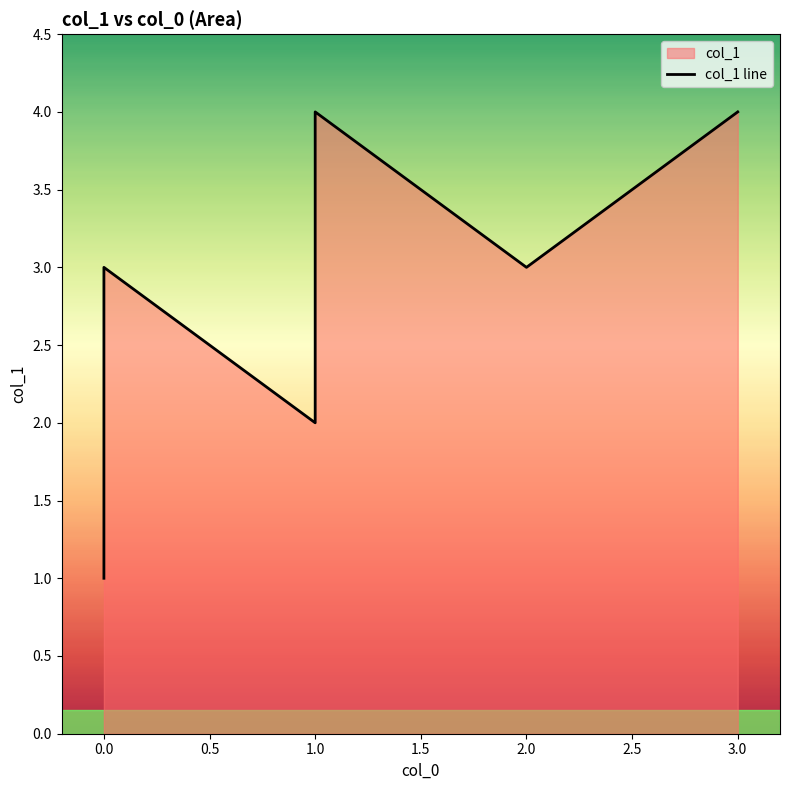

What is the change in value from −0.5 to 0.5?

+2